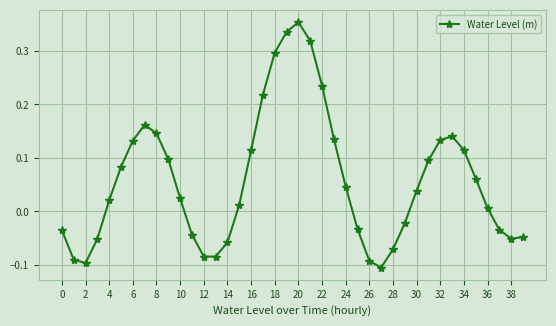

True or false: the data has more than 1 interior local peaks.

True